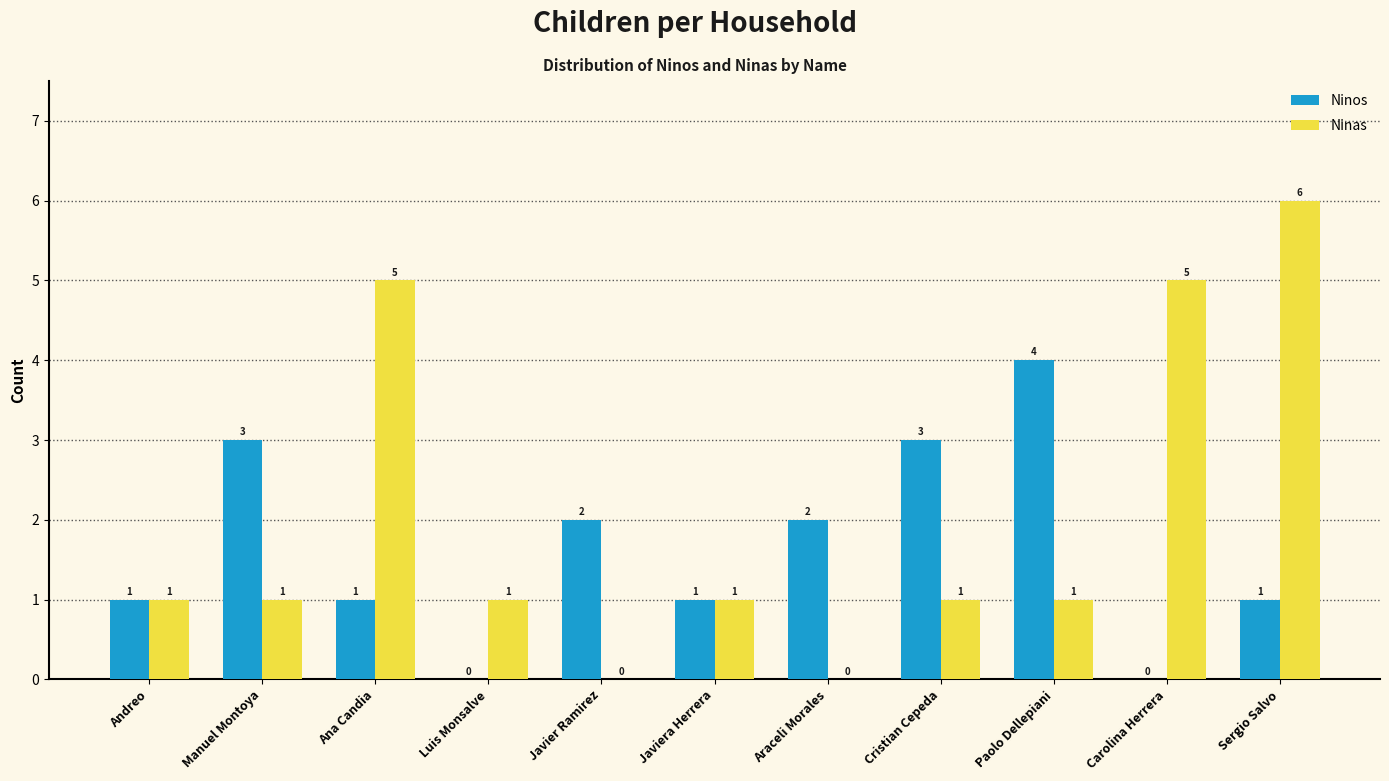

How many values in Ninos are above zero?

9